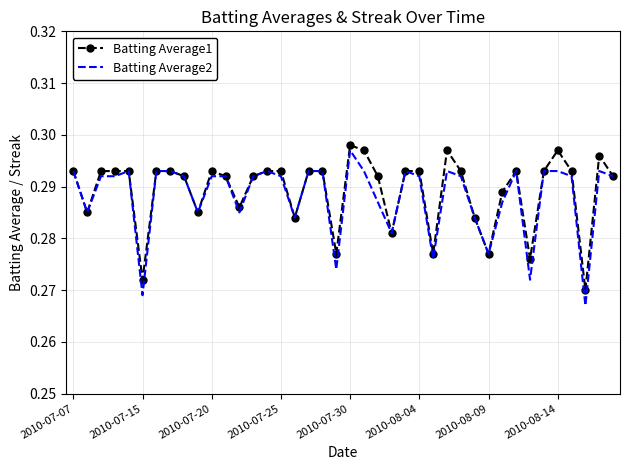

Which series has the widest spread of values?

Batting Average2